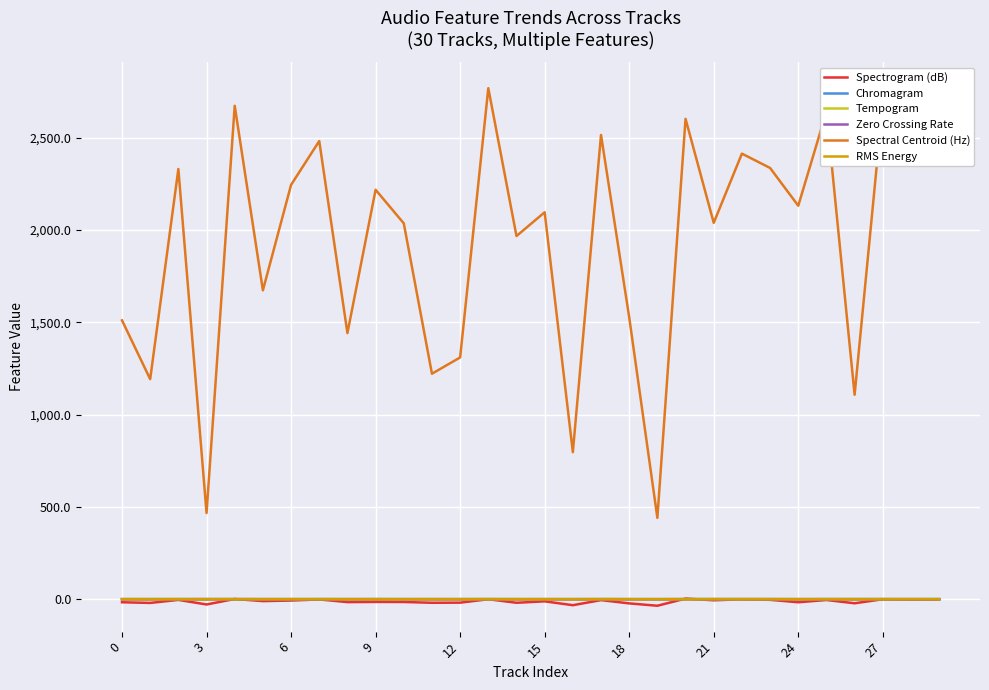

Which series has the widest spread of values?

Spectral Centroid (Hz)